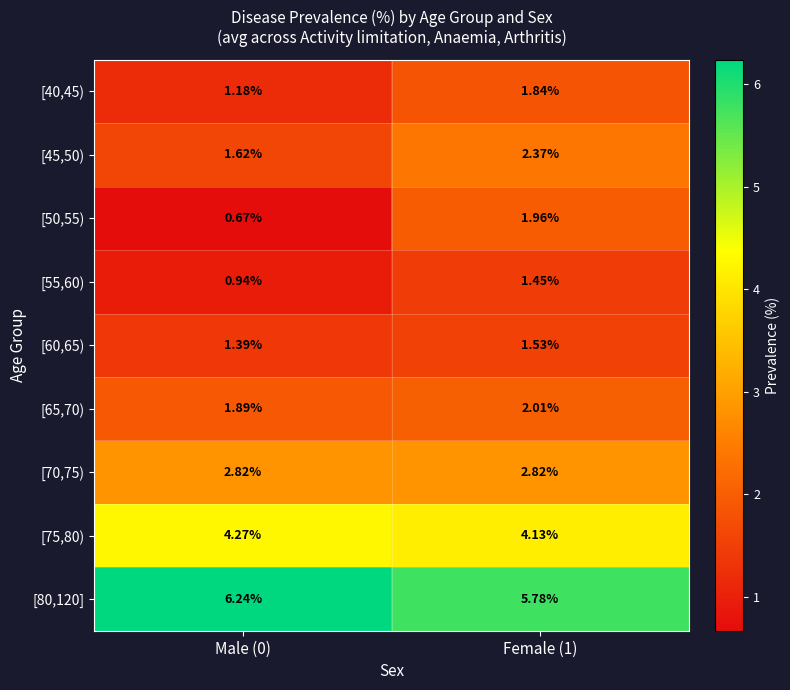

Is the value of [40,45) at Male (0) greater than the value of [45,50) at Male (0)?

No